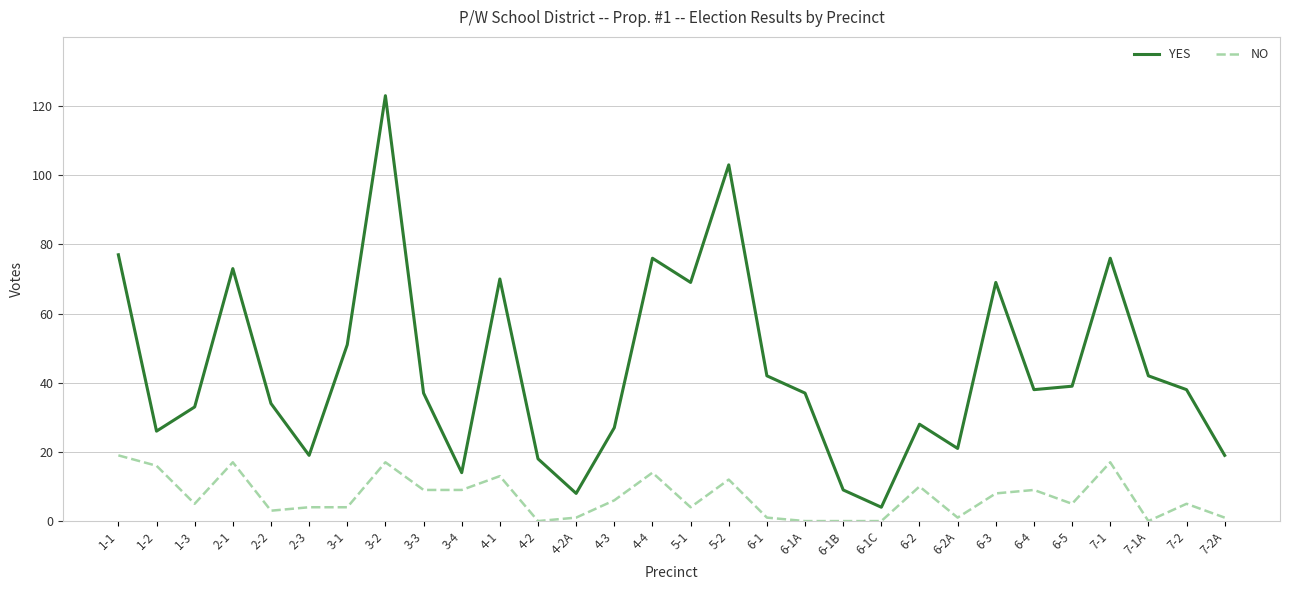

What is the average value of the YES series?

44